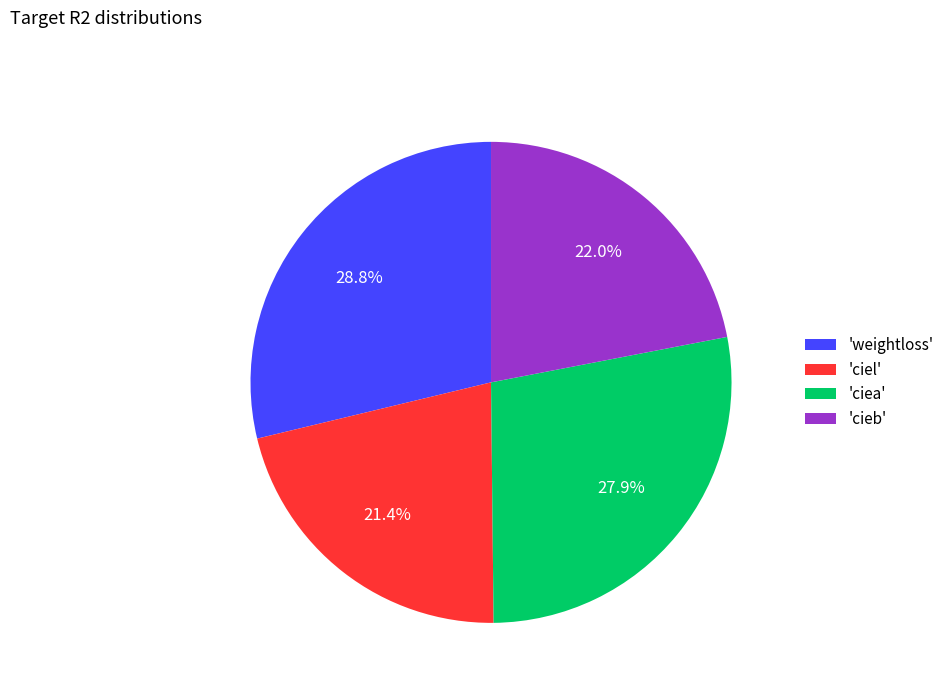

Do 'weightloss' and 'ciea' together represent more than half of the pie?

Yes